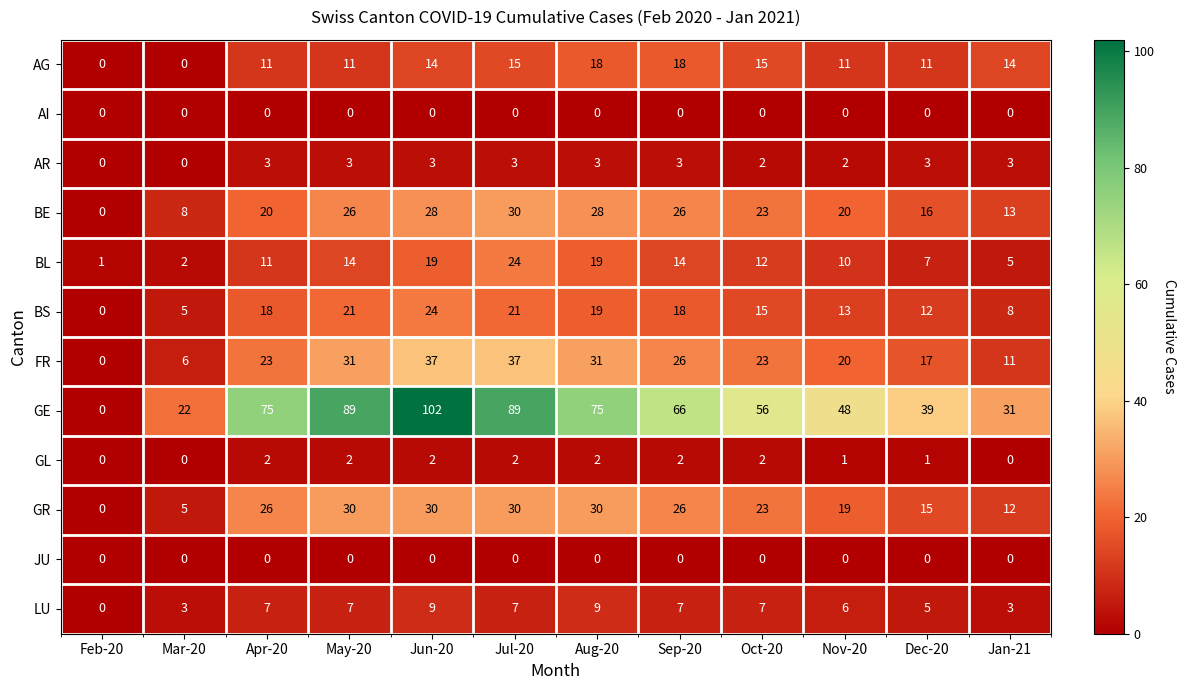

At which label does BE first exceed 23?

May-20